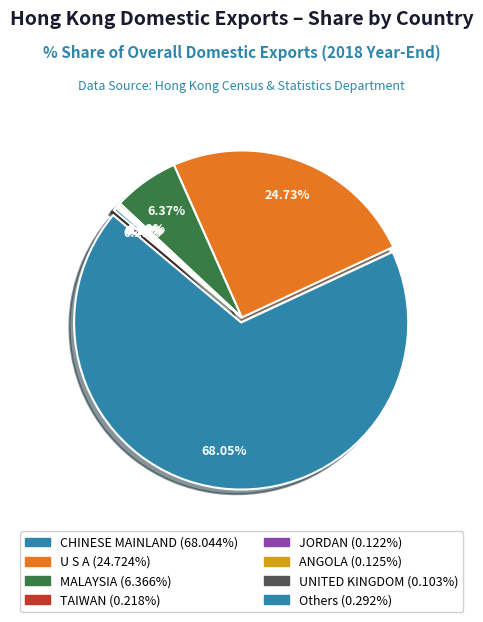

The MALAYSIA slice represents 1% of the pie. True or false?

False